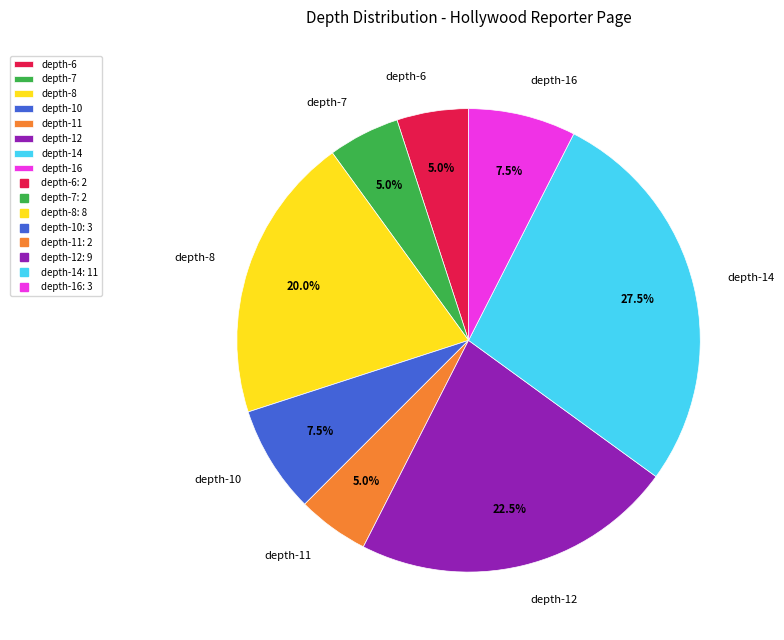

Which slice is the largest?

depth-14